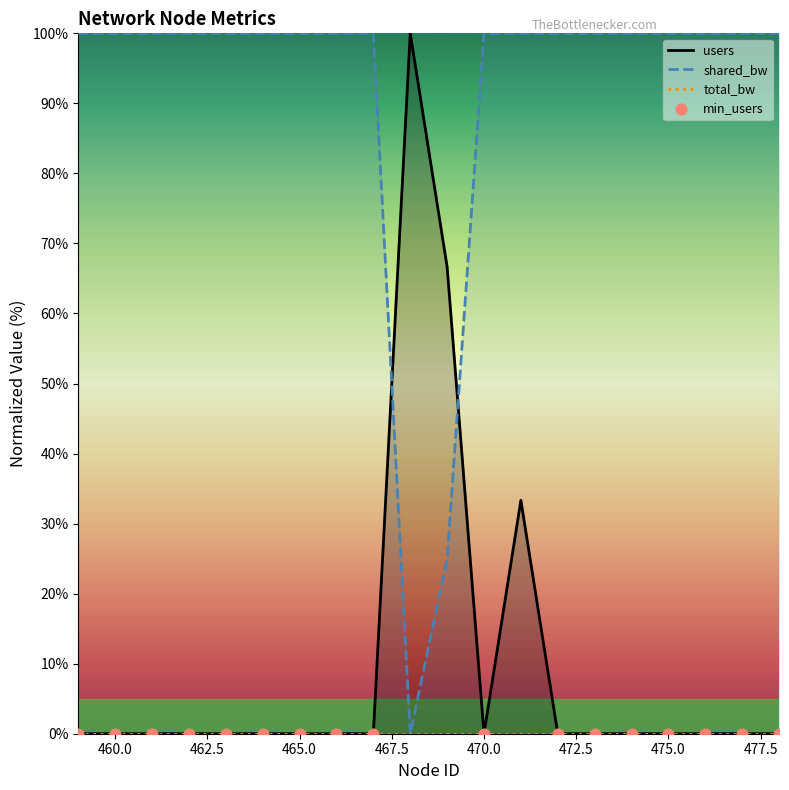

Which series has the largest Y range (max minus min)?

users